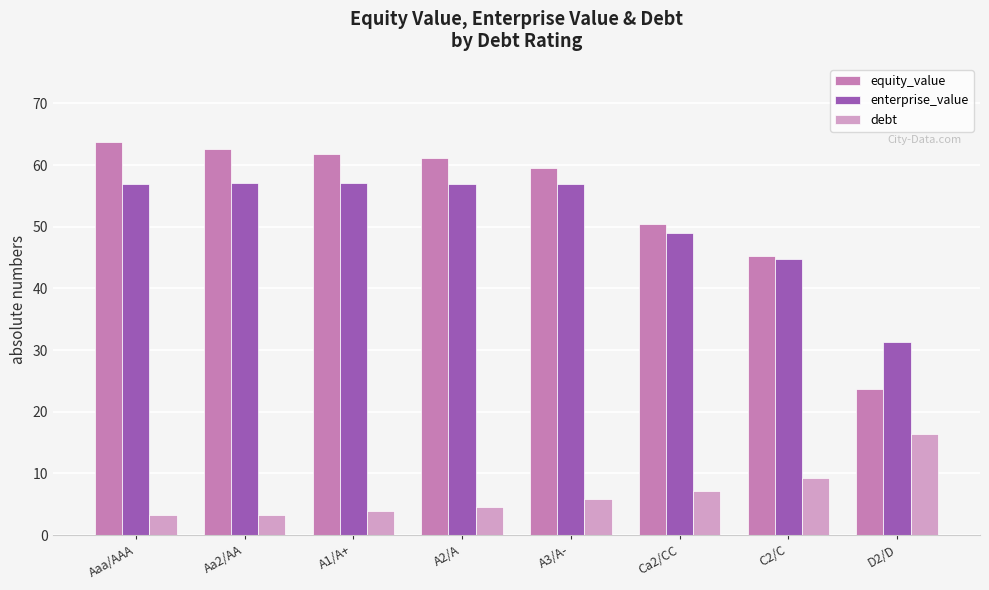

True or false: equity_value has a value of 61.8 at A1/A+.

True